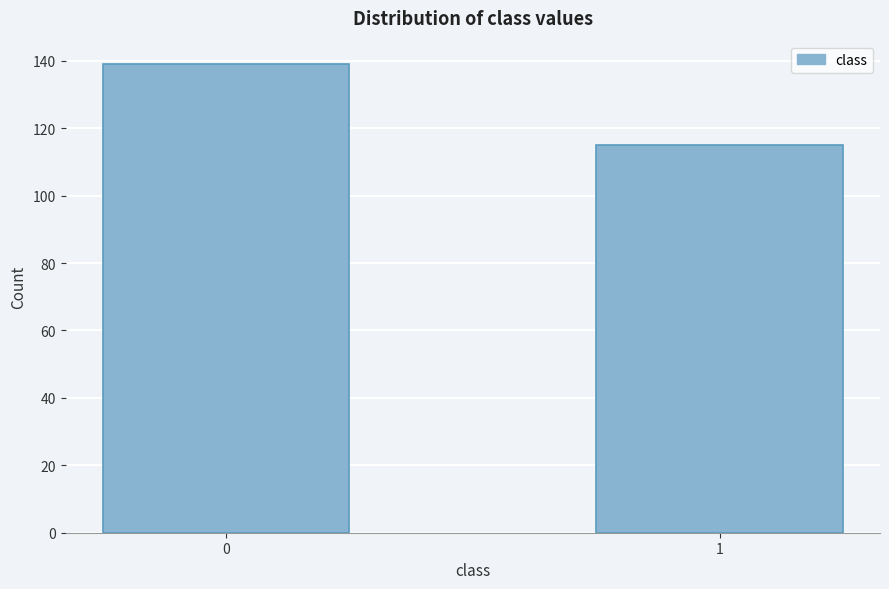

Reading left to right, list all the values displayed in this chart.

139	115